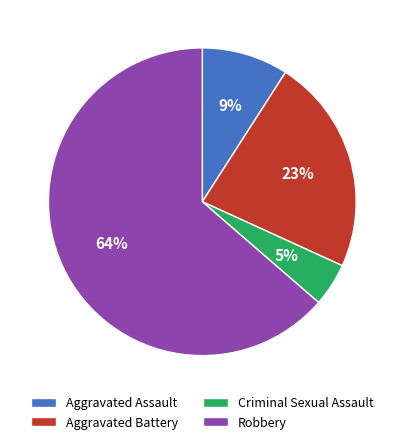

To the nearest percent, what is the average slice percentage?

25%